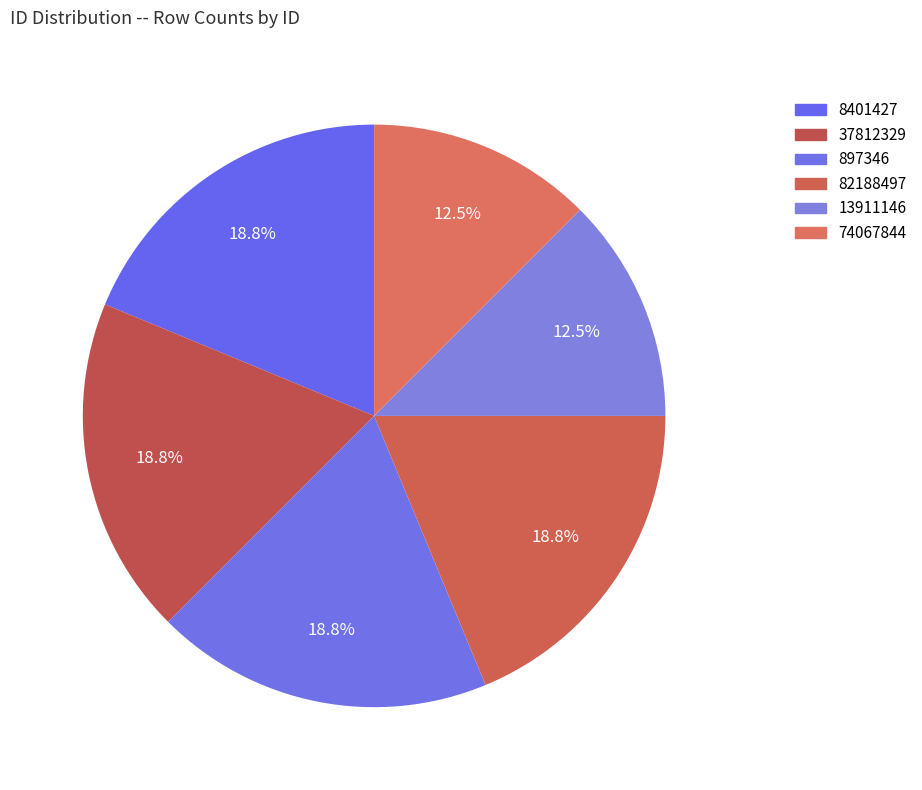

How many slices are in this pie chart?

6